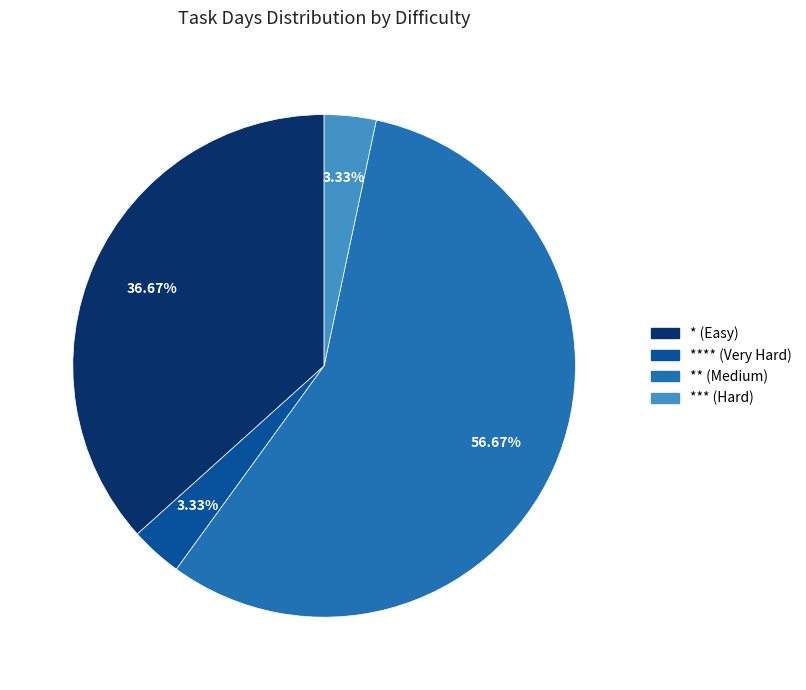

Is there any slice that represents more than half of the pie?

Yes